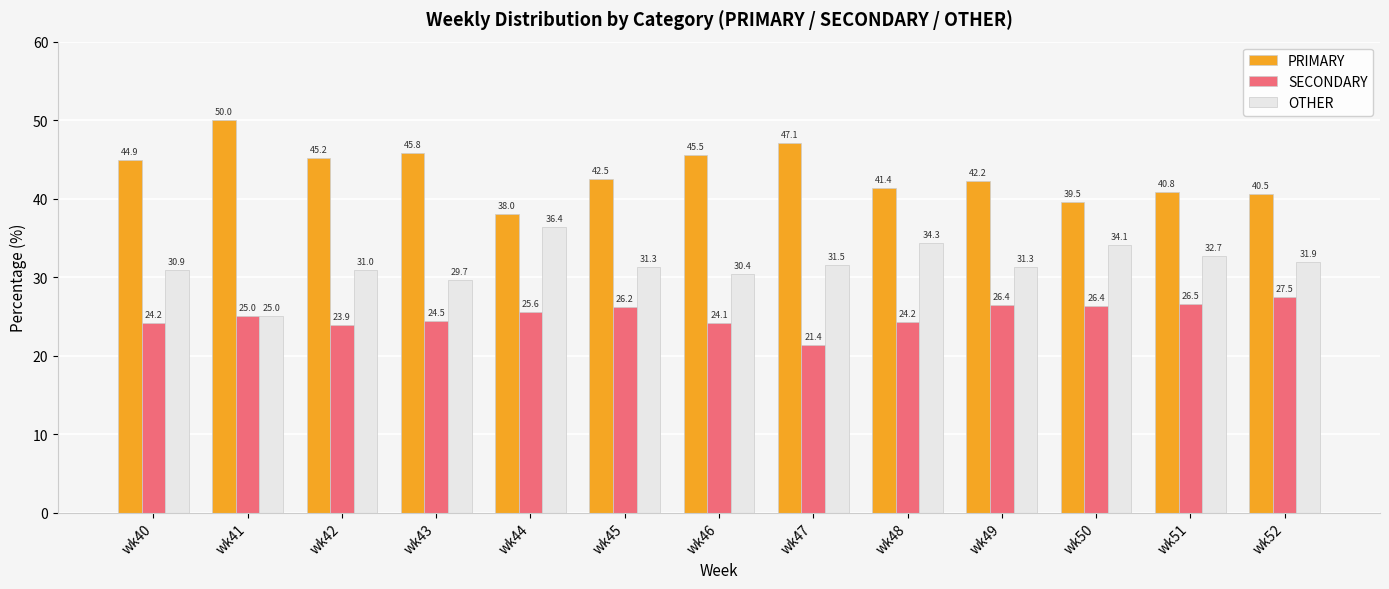

True or false: PRIMARY has a value of 38.0 at wk44.

True